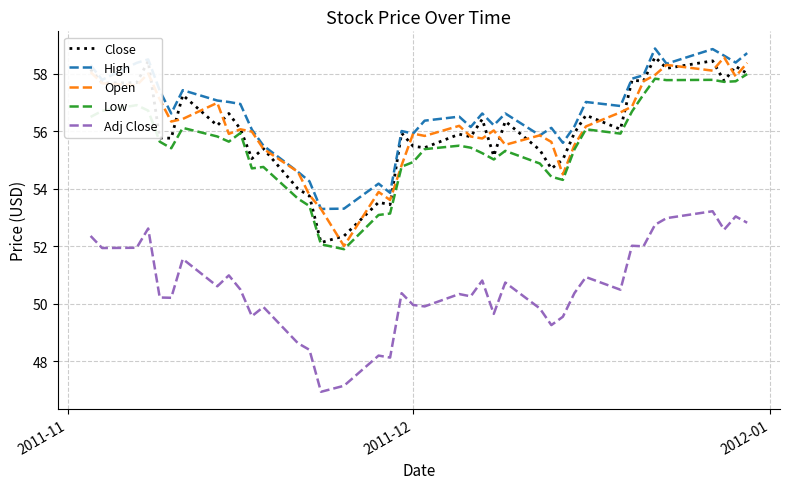

After their last crossing, which series has the higher values: Close or Open?

Open